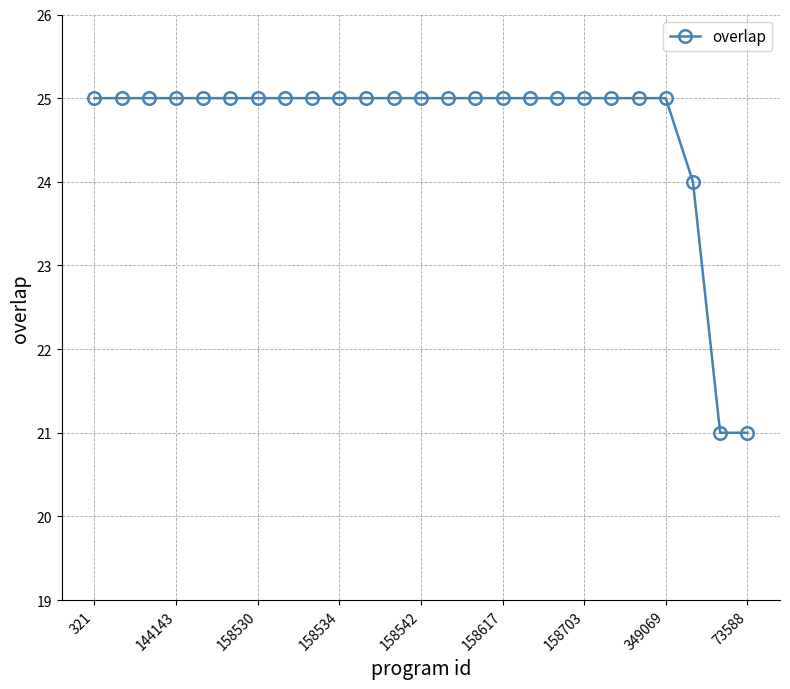

What is the difference between the second highest and minimum values?

4